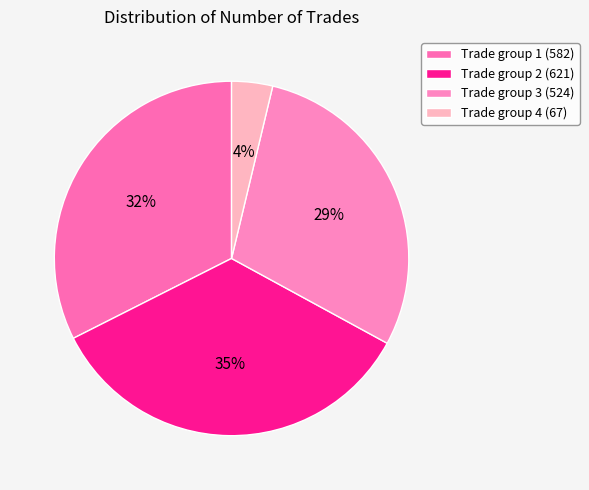

Which category has the biggest portion of the pie?

Trade group 2 (621)